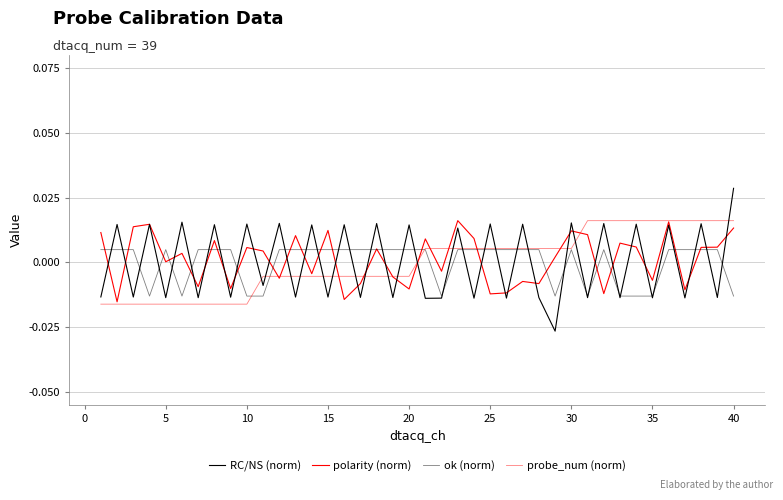

In polarity (norm), how many points are lower than both neighbors (excluding endpoints)?

14